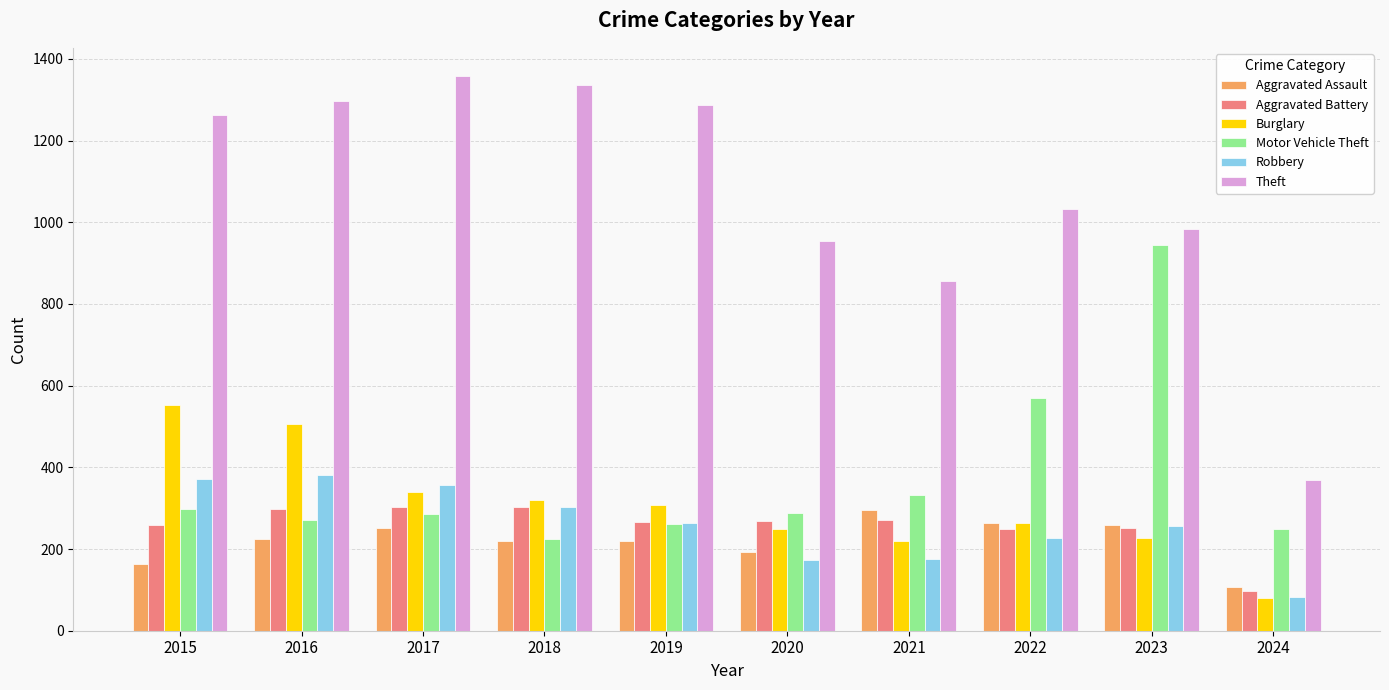

What are all the series names shown in the legend?

Aggravated Assault, Aggravated Battery, Burglary, Motor Vehicle Theft, Robbery, Theft